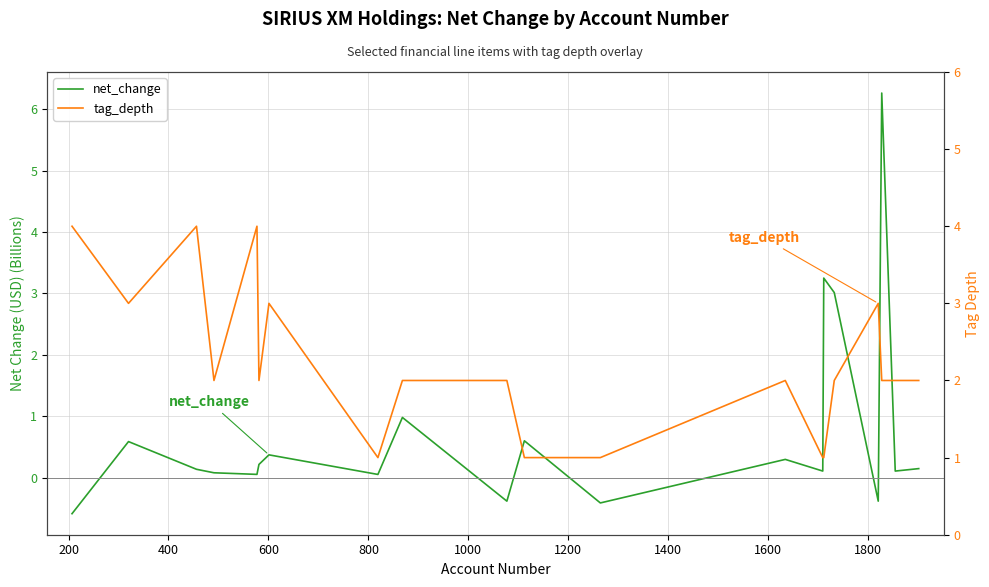

How many lines are shown in the chart?

2